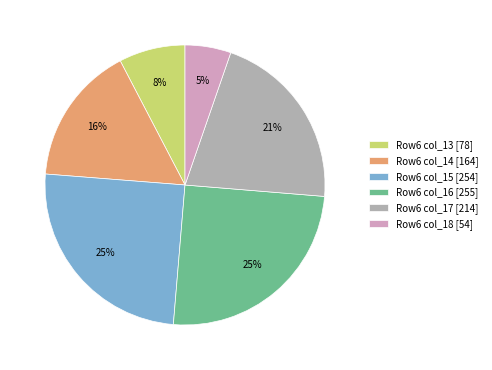

Approximately how many times larger is the value at Row6 col_14 [164] compared to Row6 col_17 [214]?

0.8